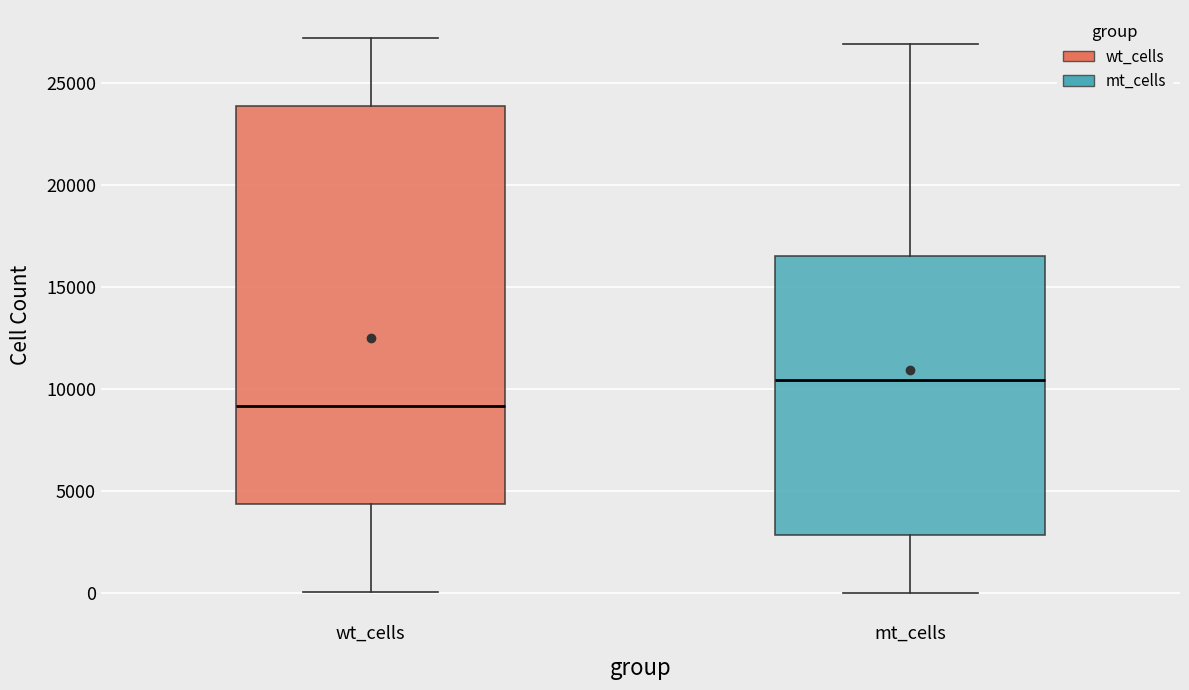

Reading left to right, transcribe this box plot: for each box, give where its median line is, the range the box spans, and where its two whiskers end, as read against the y-axis. The values are not printed on the chart, so give them approximately, as read against the axis.

wt_cells: median 9000, box 4500 to 24000, whiskers 0 to 27000
mt_cells: median 10500, box 3000 to 16500, whiskers 0 to 27000